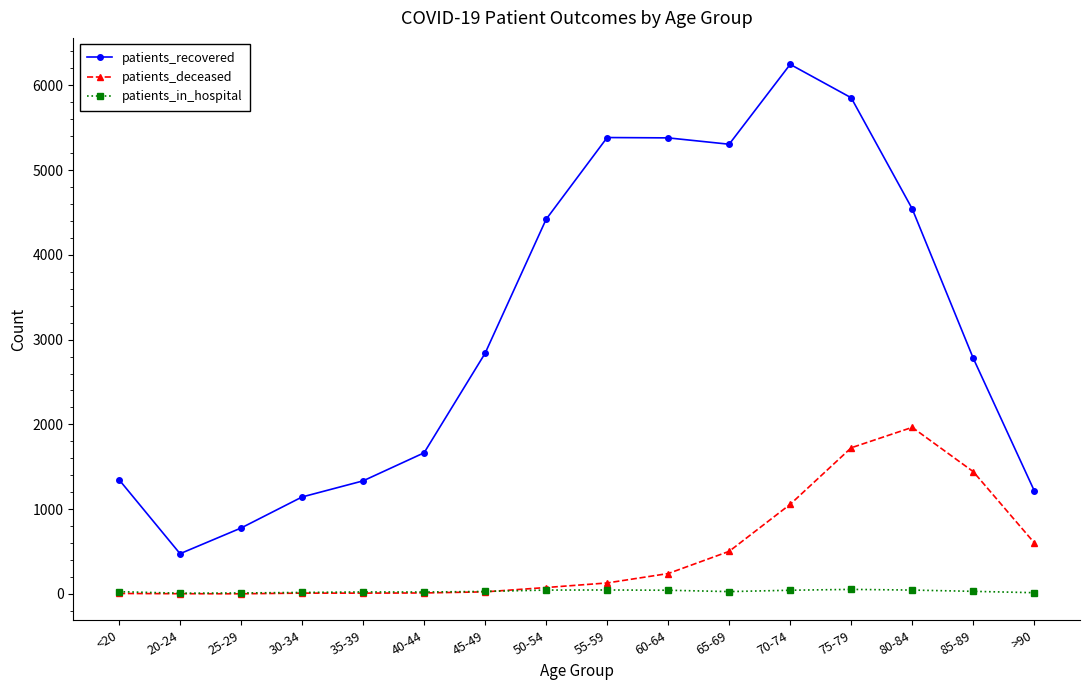

True or false: patients_in_hospital and patients_recovered intersect in this chart.

False